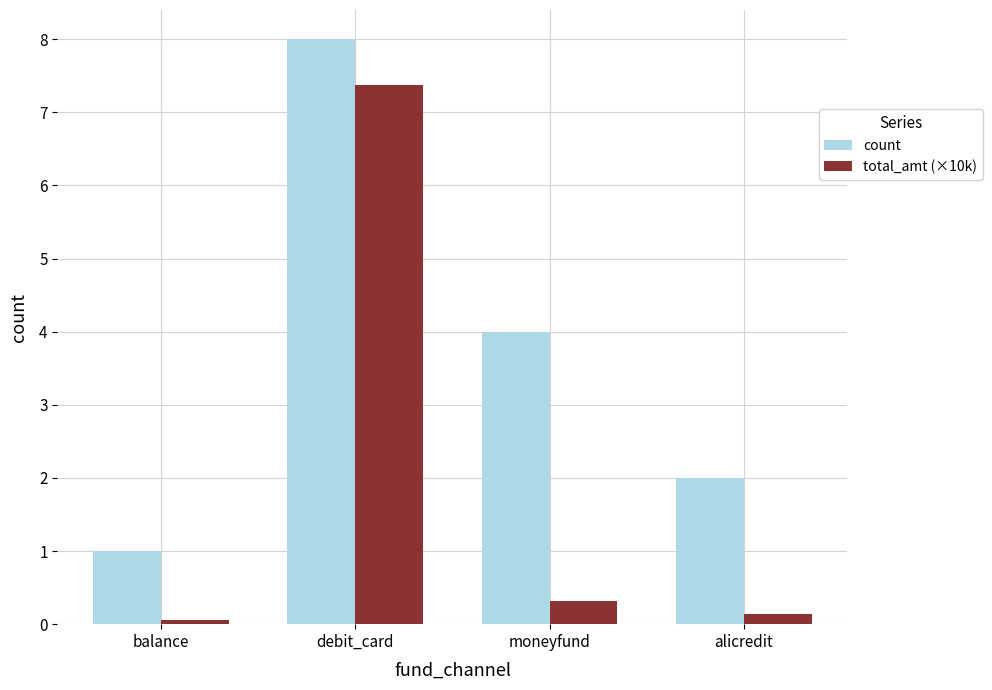

Between debit_card and moneyfund, which series saw the biggest shift?

total_amt (×10k)